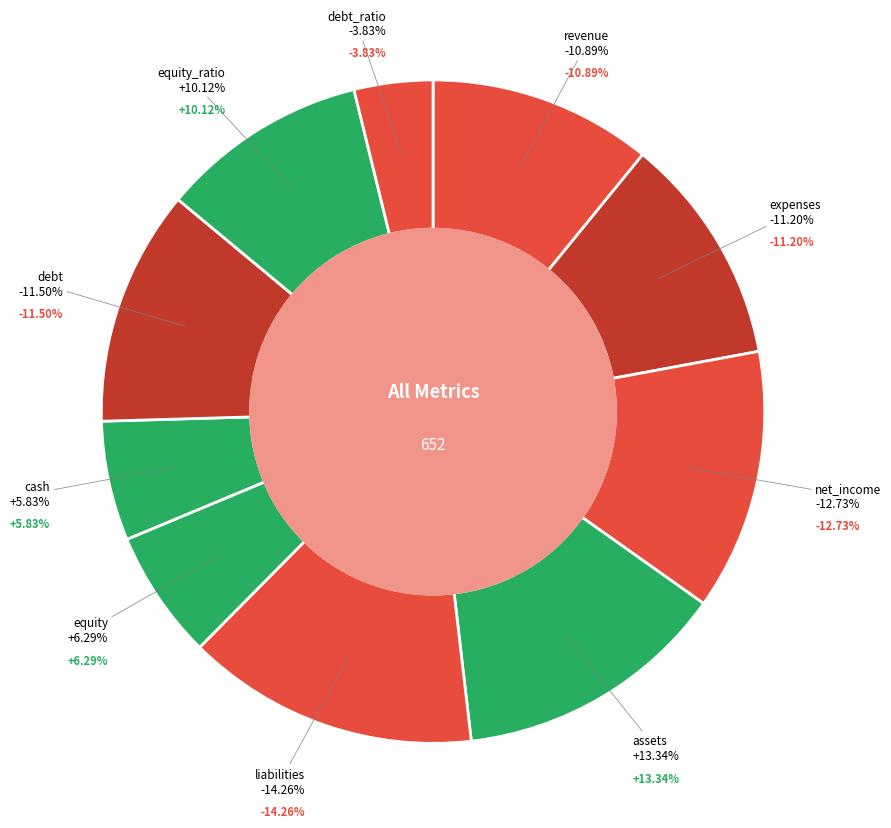

What is the smallest slice in the pie chart?

debt_ratio